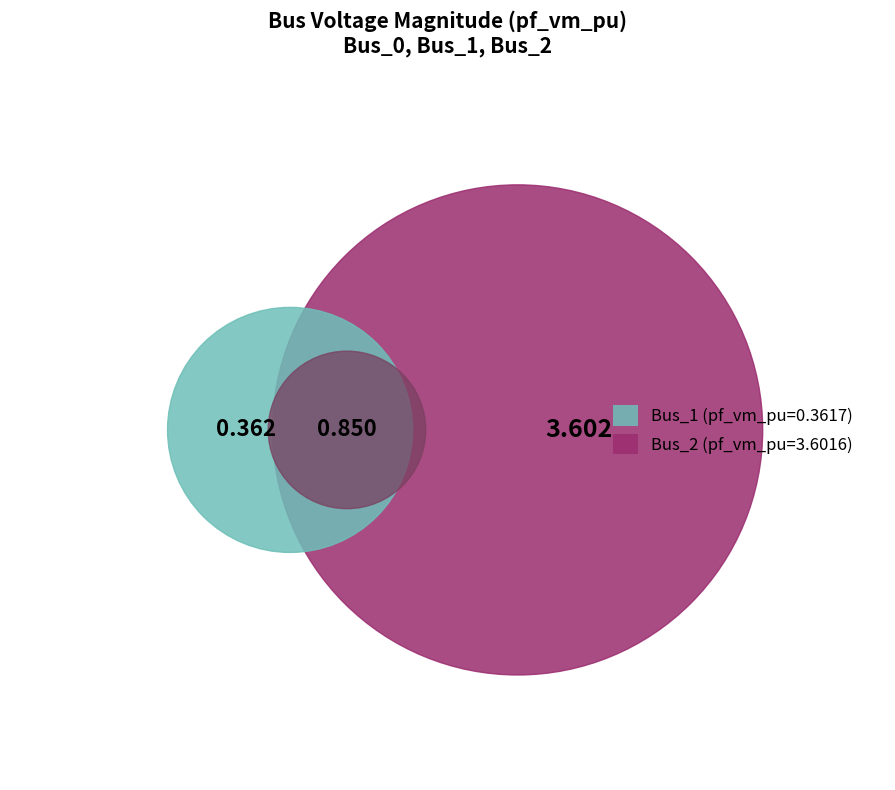

To the nearest percent, what is the average slice percentage?

33%